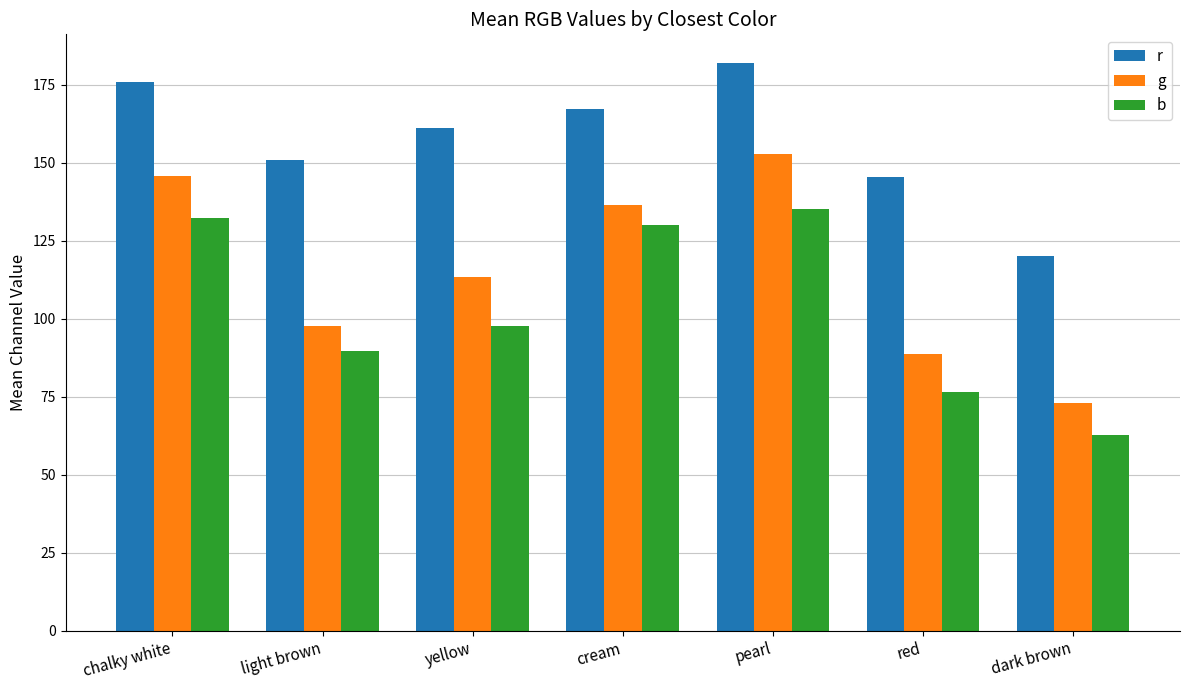

Which category has the highest value across all series?

pearl